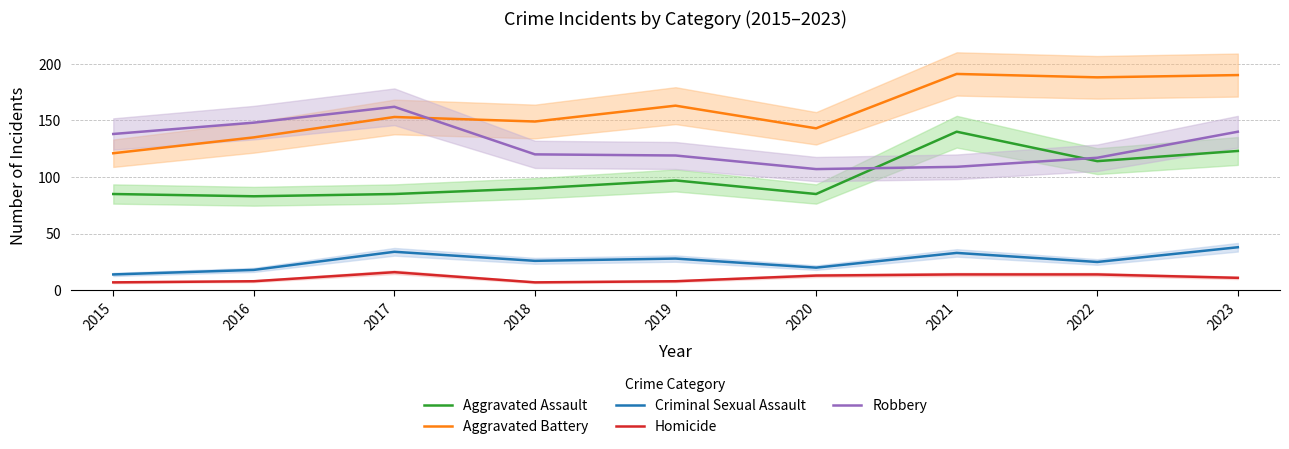

Reading left to right, transcribe all the data shown in this chart.

Aggravated Assault: 85	83	85	90	97	85	140	114	123
Aggravated Battery: 121	135	153	149	163	143	191	188	190
Criminal Sexual Assault: 14	18	34	26	28	20	33	25	38
Homicide: 7	8	16	7	8	13	14	14	11
Robbery: 138	148	162	120	119	107	109	117	140